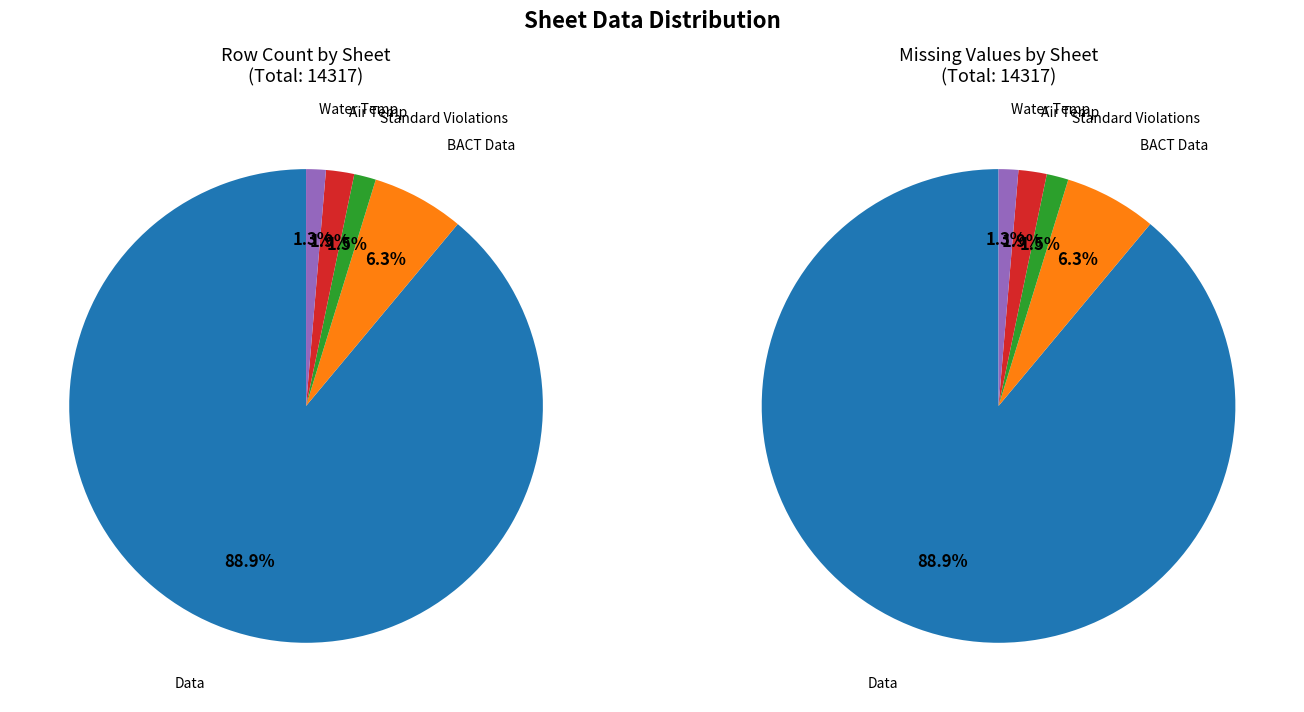

Which has a higher value, Standard Violations or BACT Data?

BACT Data